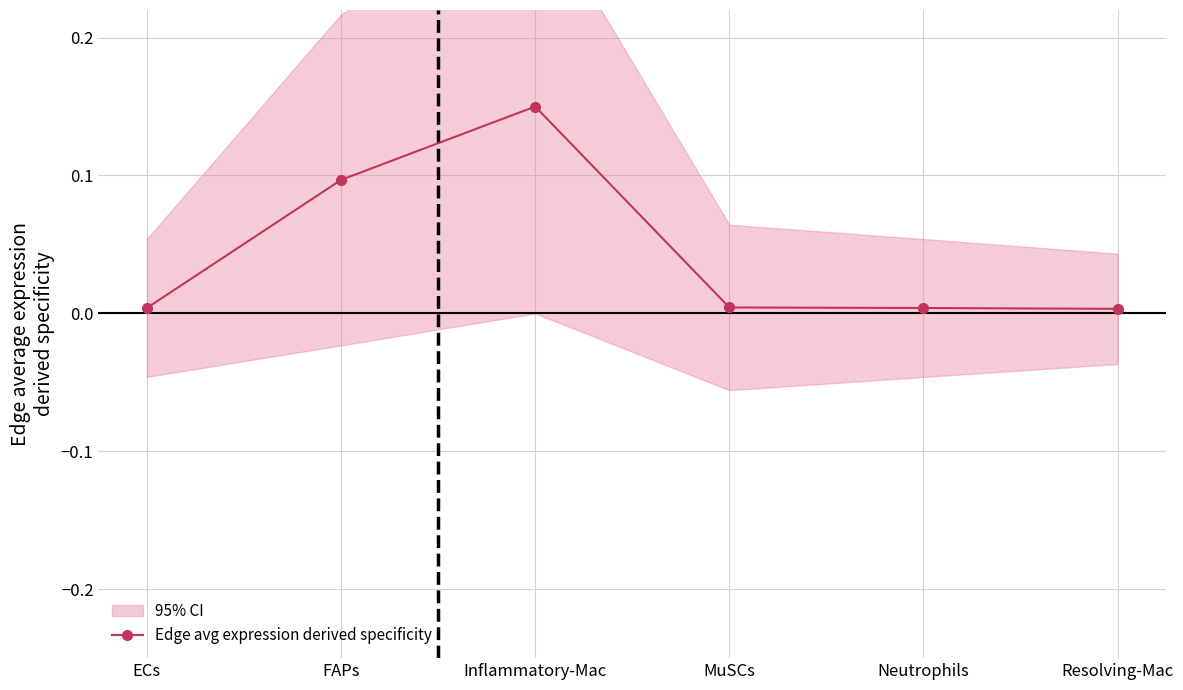

How many series are shown in this chart?

1